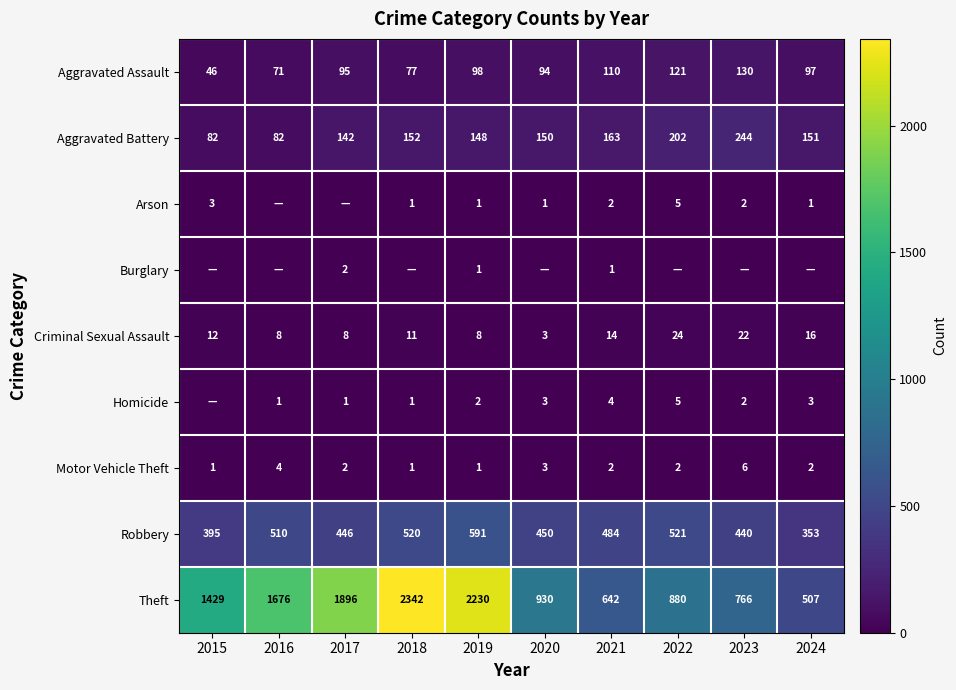

How many data points in Theft are less than 1429?

5